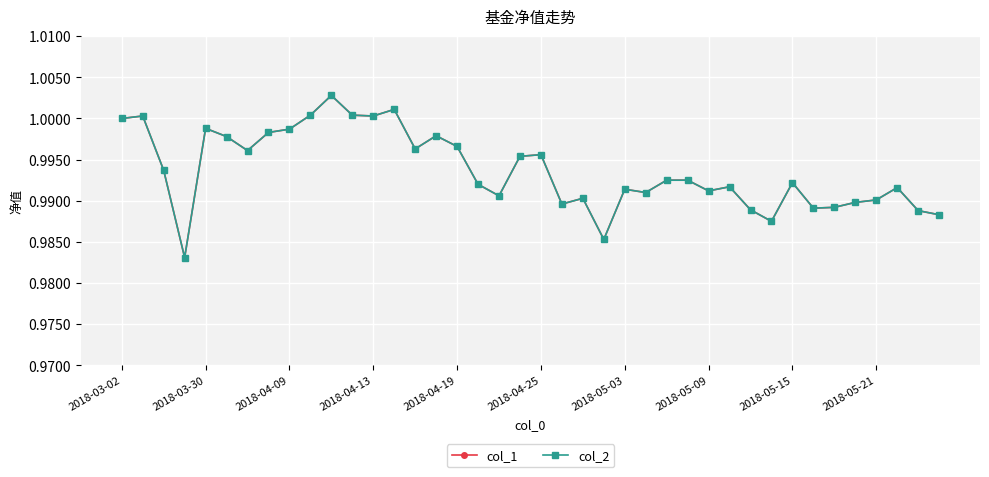

Rank the series by their maximum value, from highest to lowest.

col_1, col_2